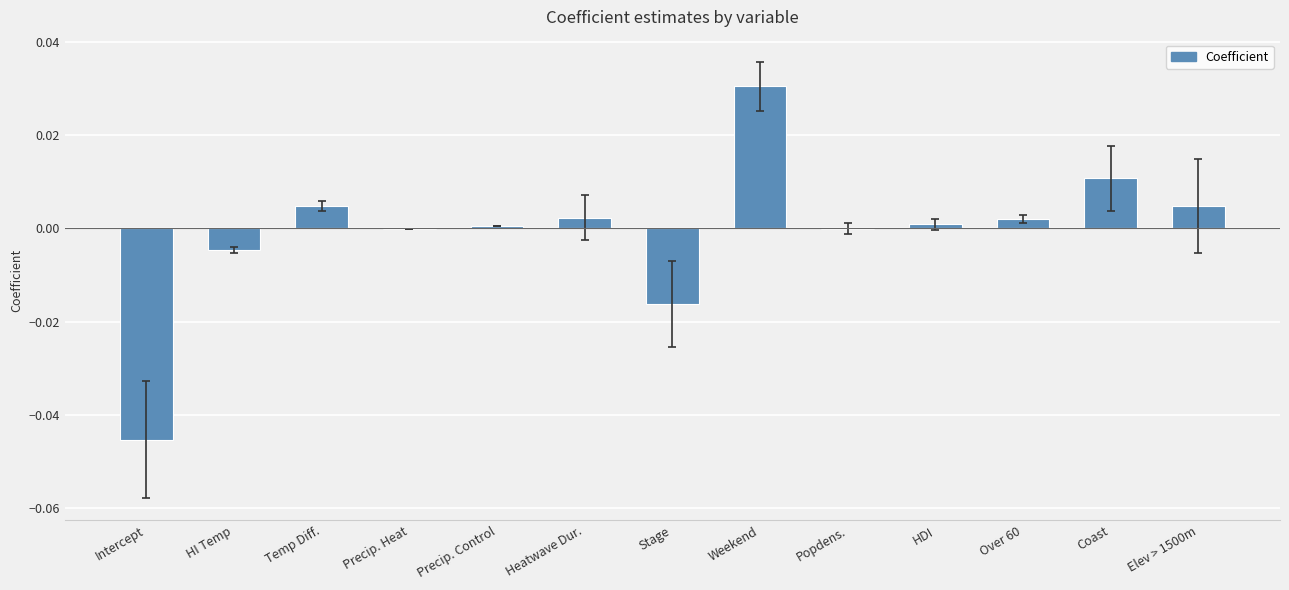

What is the change in value from Intercept to Weekend?

+0.1